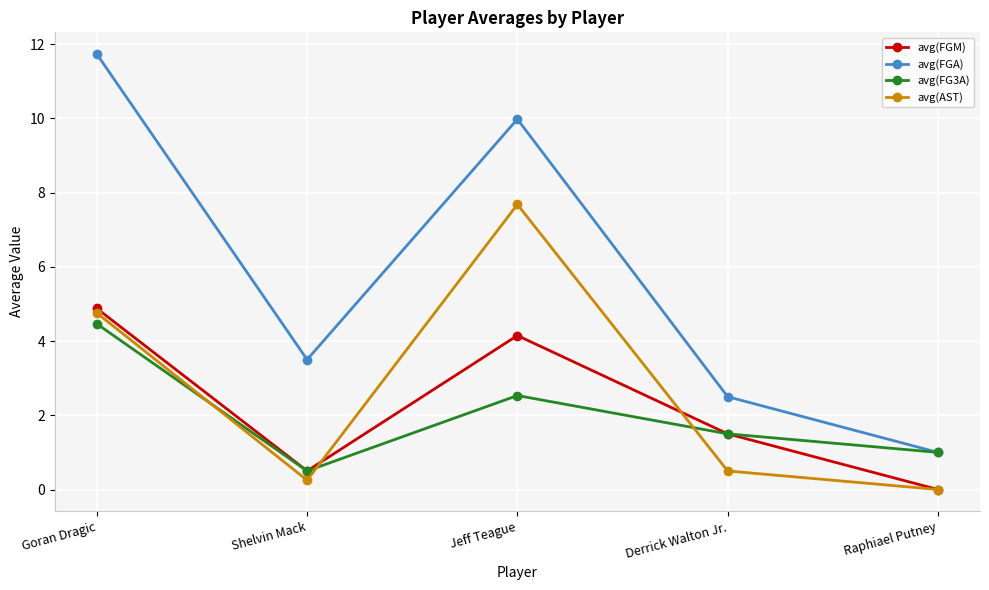

What is the total value across all series at Raphiael Putney?

2.0